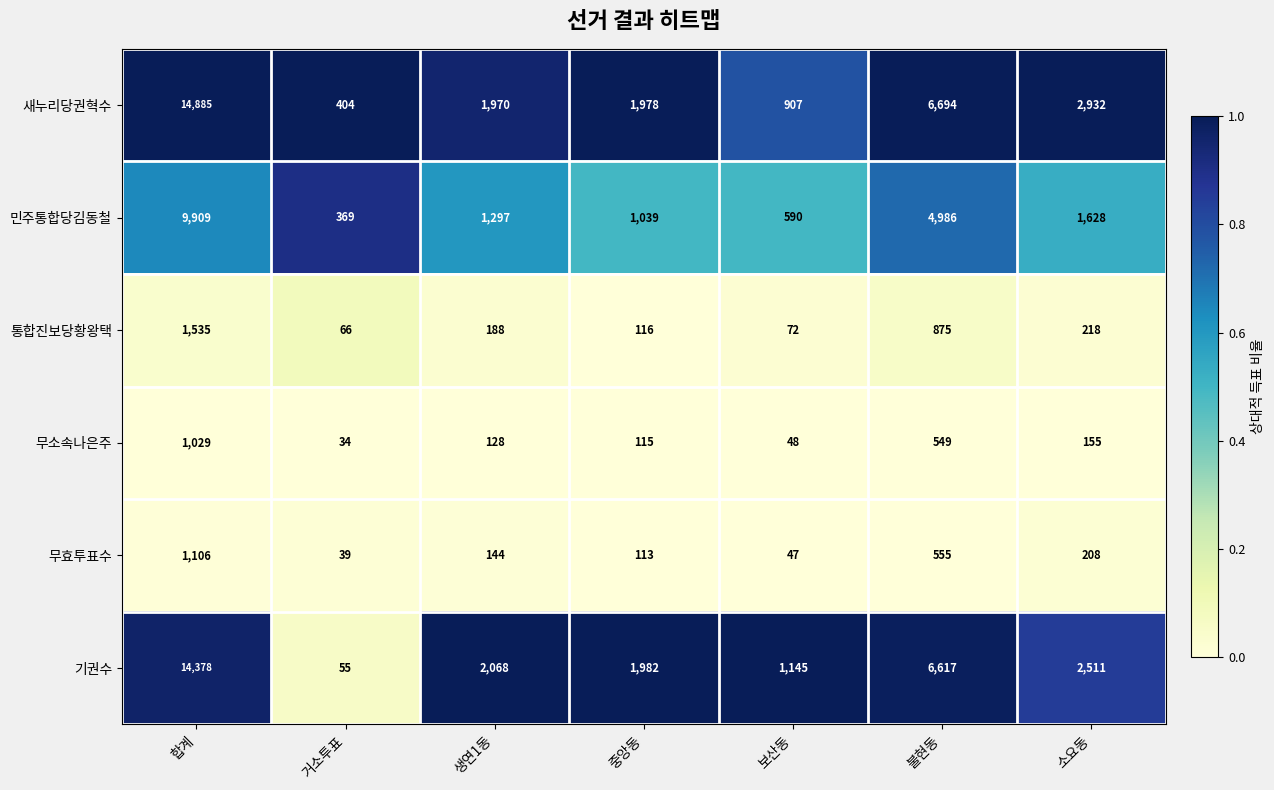

The 무소속나은주 series shows 76 at 보산동. True or false?

False